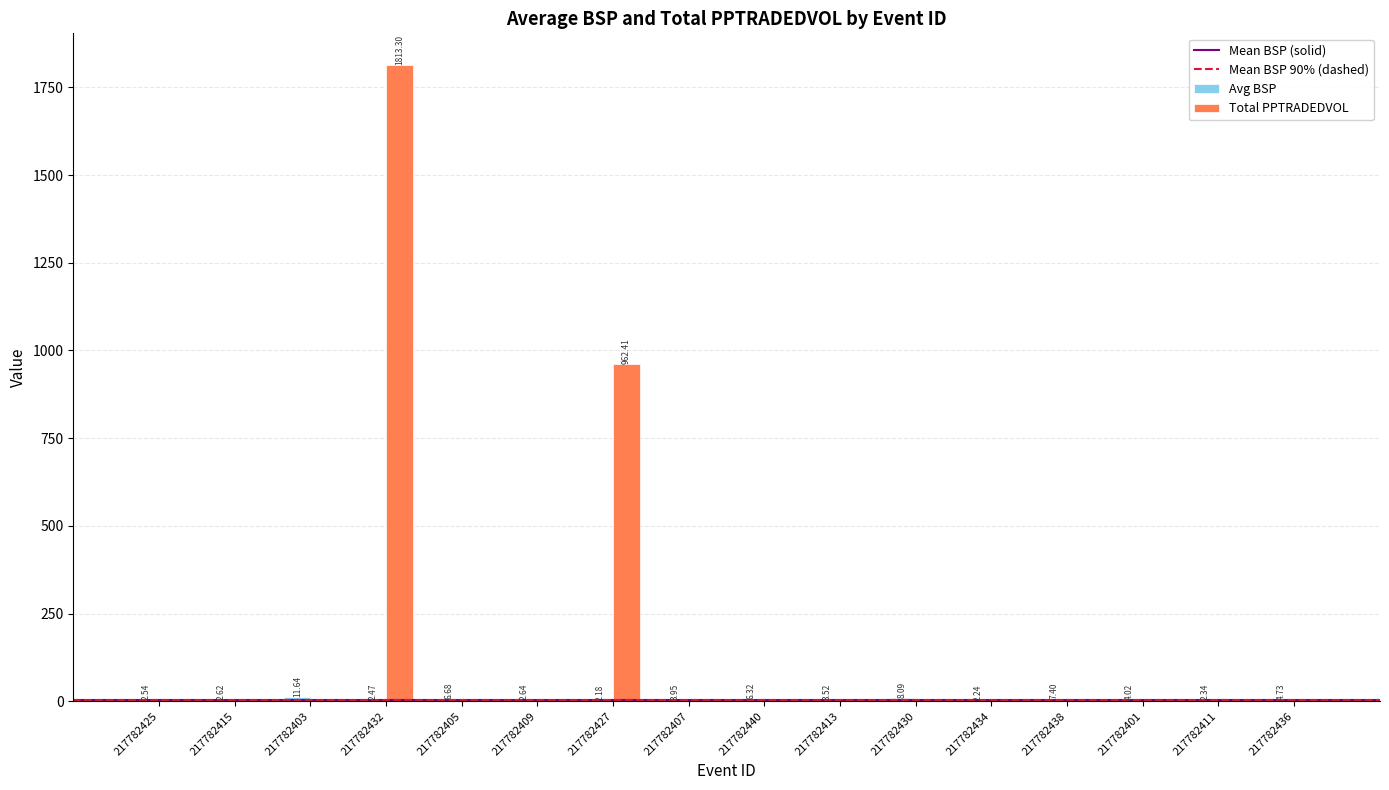

At which category is the sum across all series the highest?

217782432